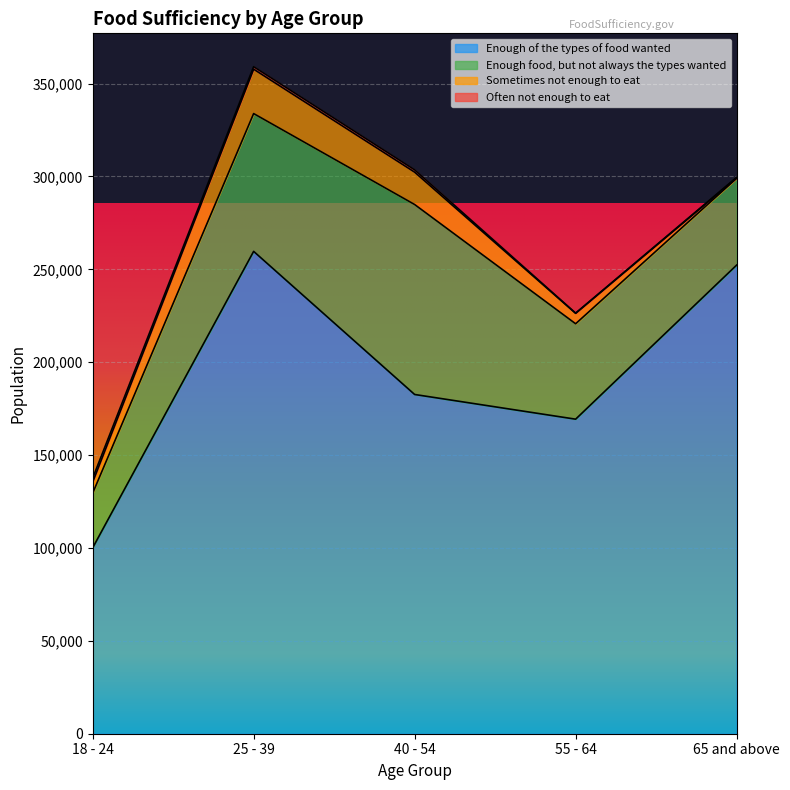

Which has a higher value, 18 - 24 or 40 - 54?

40 - 54